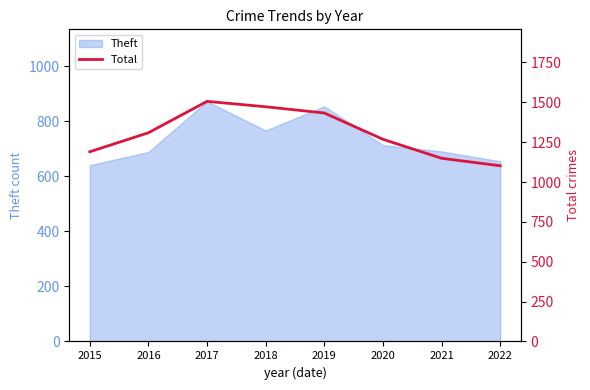

What is the change in value from 2015 to 2020?

+78